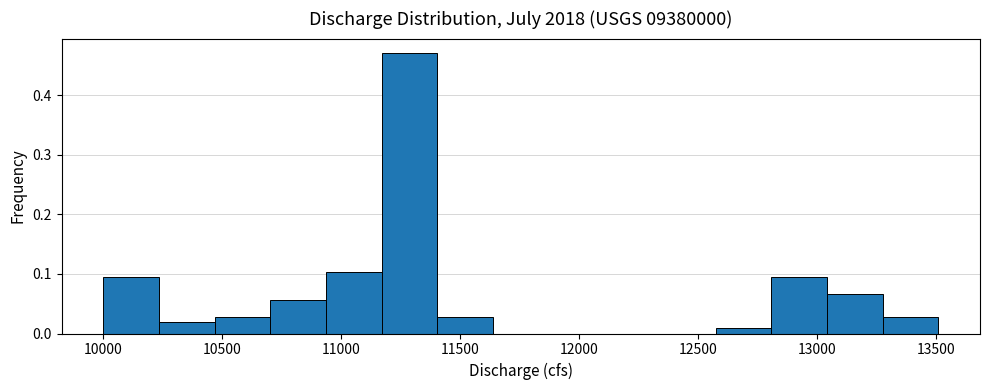

What is the height of the bar covering 10250 to 10450 on the x-axis? Neither the bar edges nor the heights are printed on the chart, so give them approximately, as read against the axes.

0.02